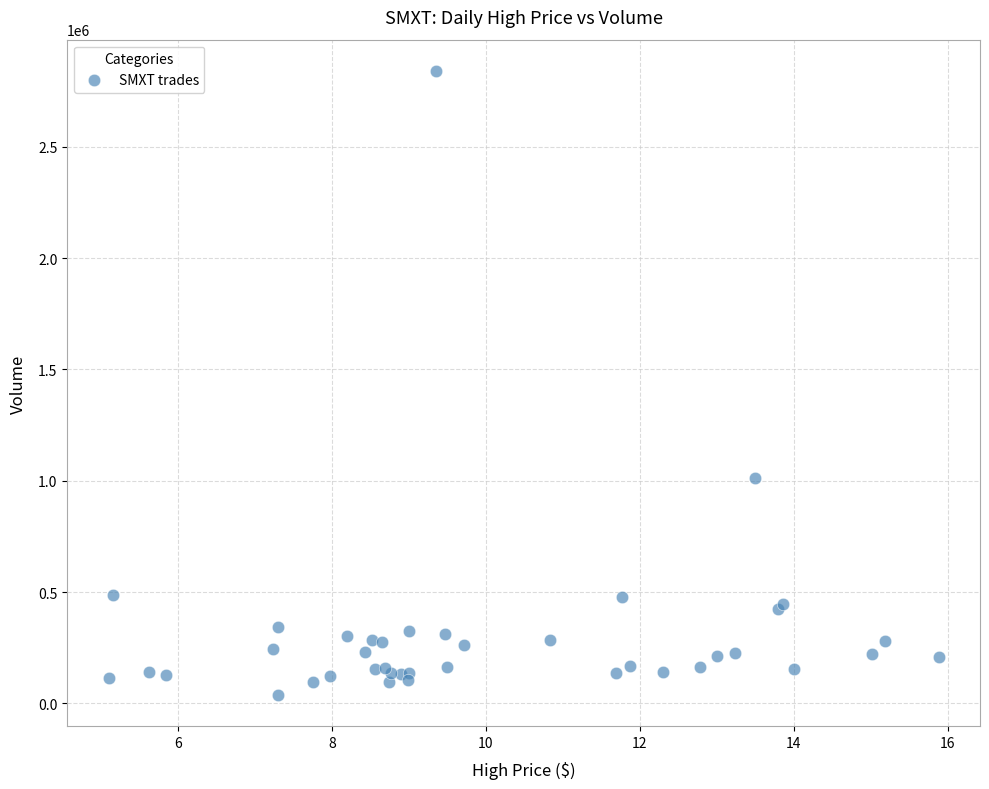

What Y value in the scatter plot is closest to 1439300?

1012600